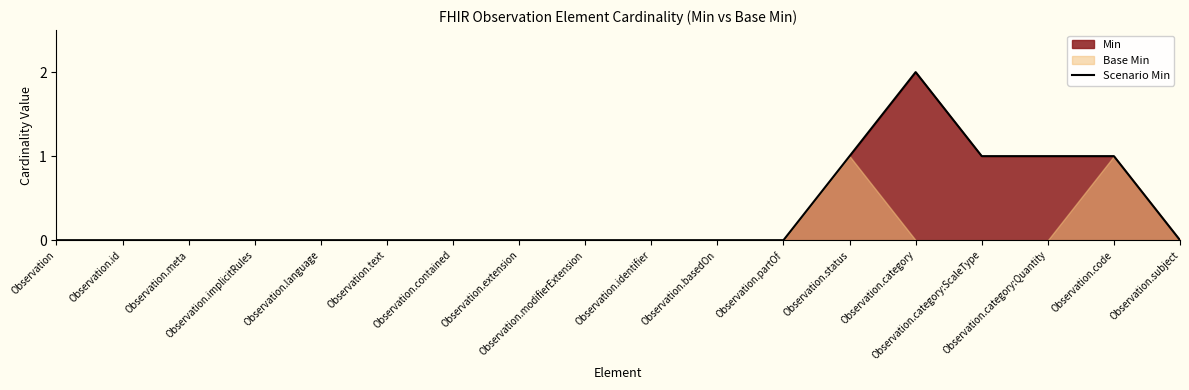

Which label corresponds to the smallest value in the chart?

Observation